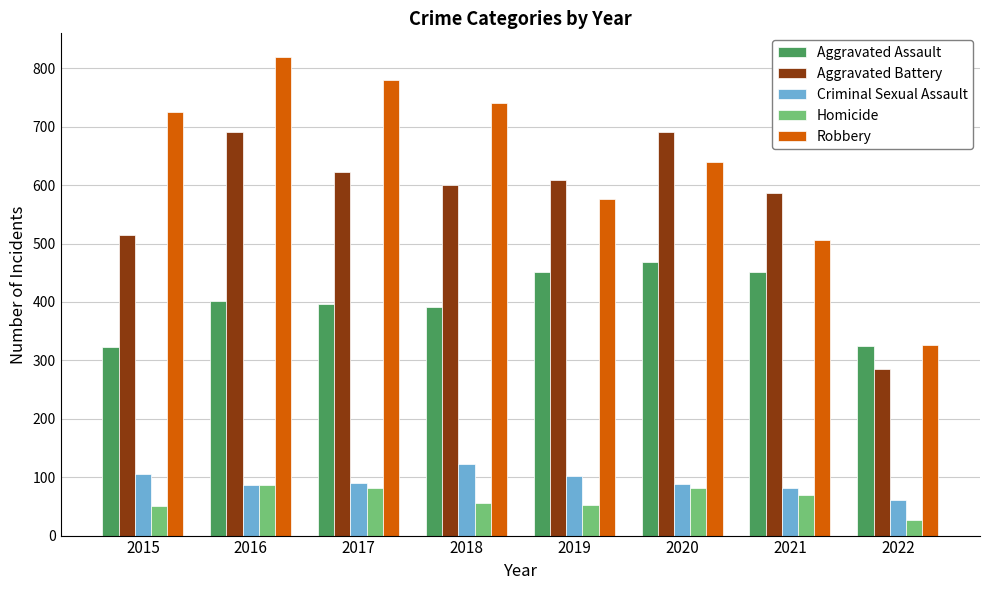

At which category does the chart reach its peak across all series?

2016